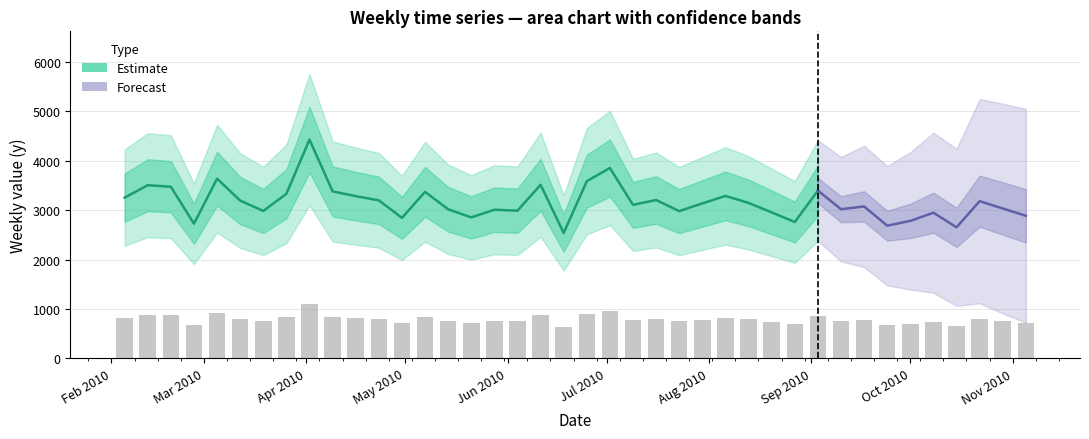

What is the difference between the maximum and minimum values?

472.9